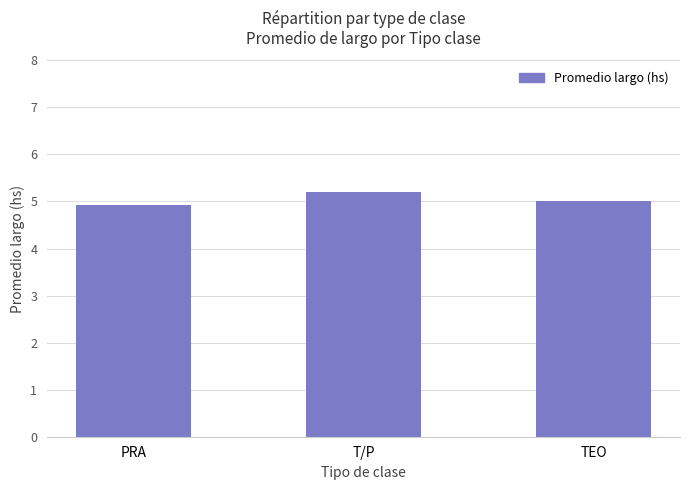

Rank the categories by value from highest to lowest.

T/P, TEO, PRA